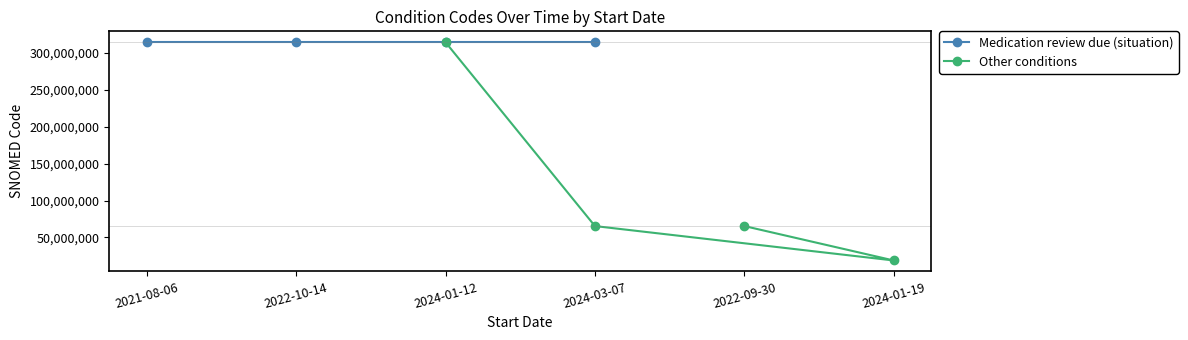

True or false: Medication review due (situation) has a value of 314529007 at 2024-03-07.

True